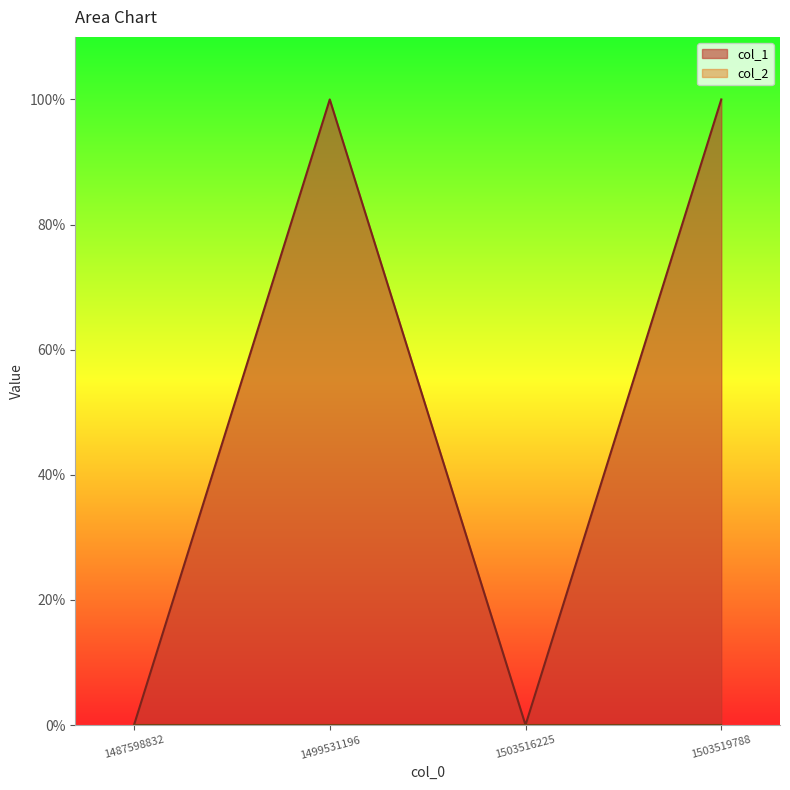

Reading right to left, transcribe all the data shown in this chart.

1503519788=1	1503516225=0	1499531196=1	1487598832=0